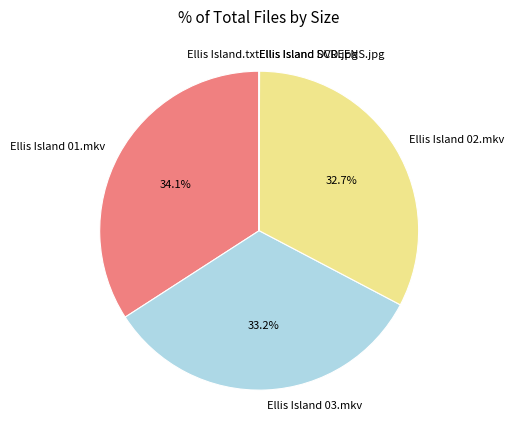

What percentage is the Ellis Island 01.mkv slice, to the nearest percent?

34%